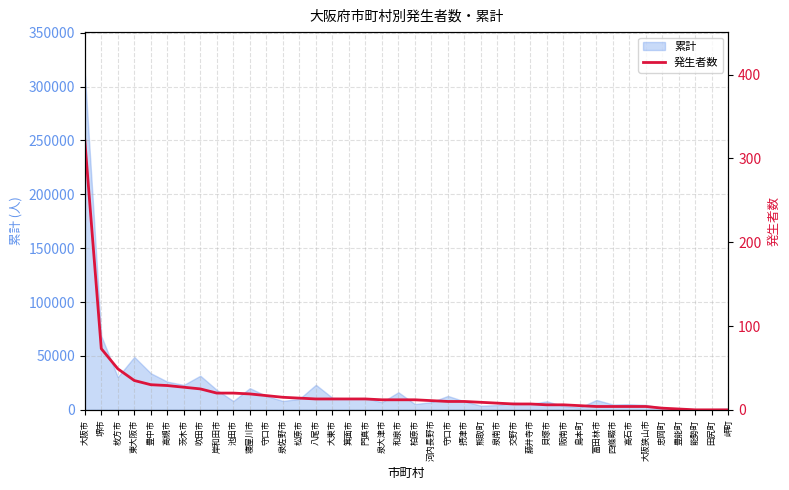

At which label is the value closest to 161?

堺市